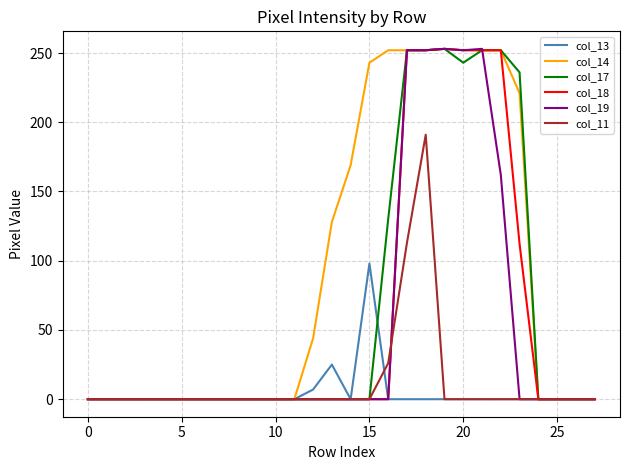

Which series has the largest total across all categories?

col_14